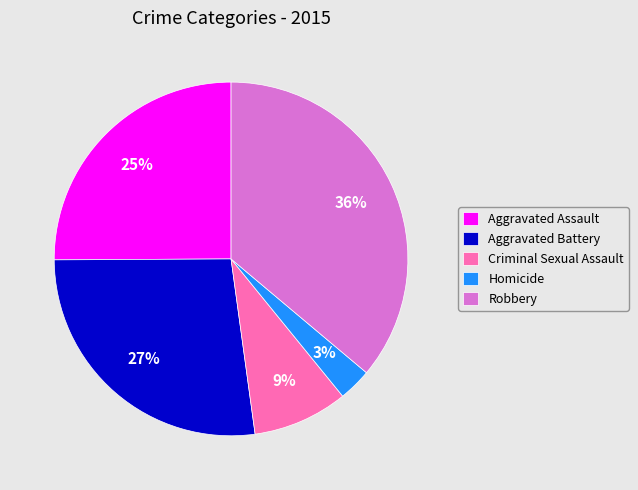

Is it true that Criminal Sexual Assault is 1% of the pie?

False